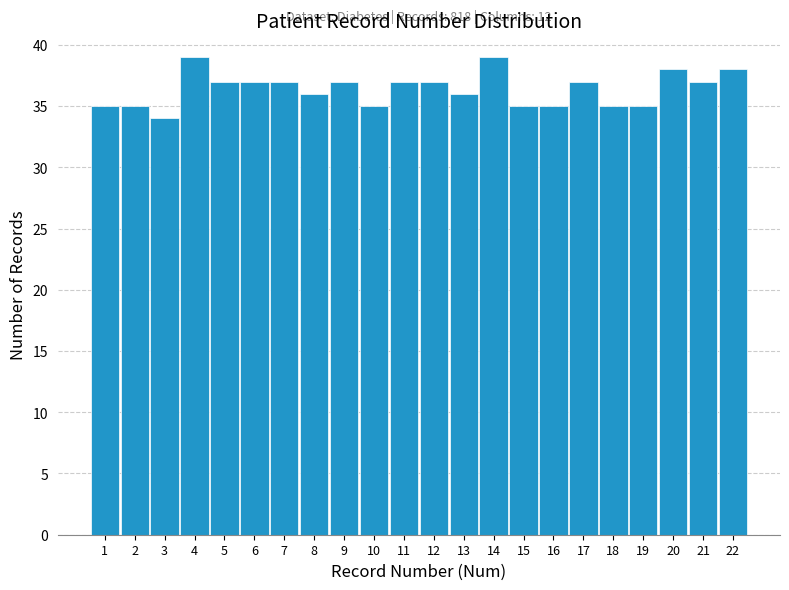

Reading left to right, what are all the values shown in this chart?

1=35	2=35	3=34	4=39	5=37	6=37	7=37	8=36	9=37	10=35	11=37	12=37	13=36	14=39	15=35	16=35	17=37	18=35	19=35	20=38	21=37	22=38